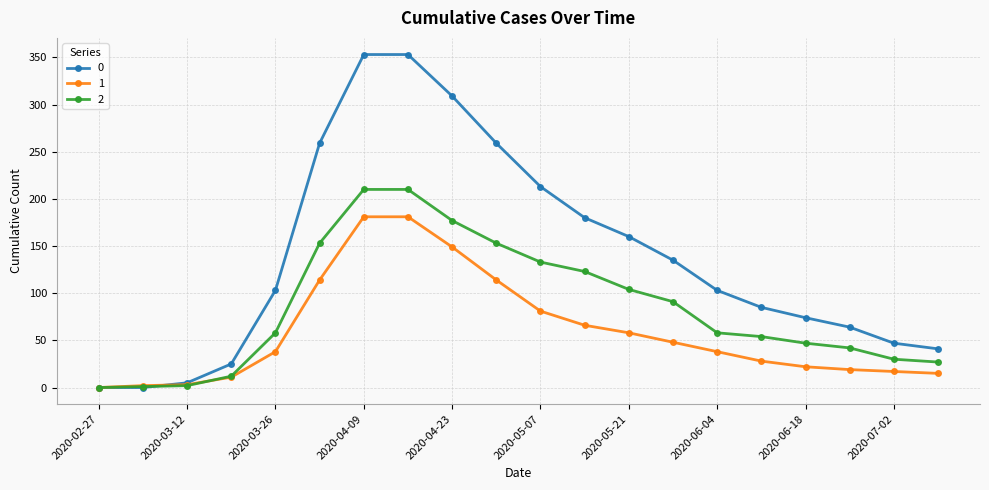

What is the greatest value displayed?

353